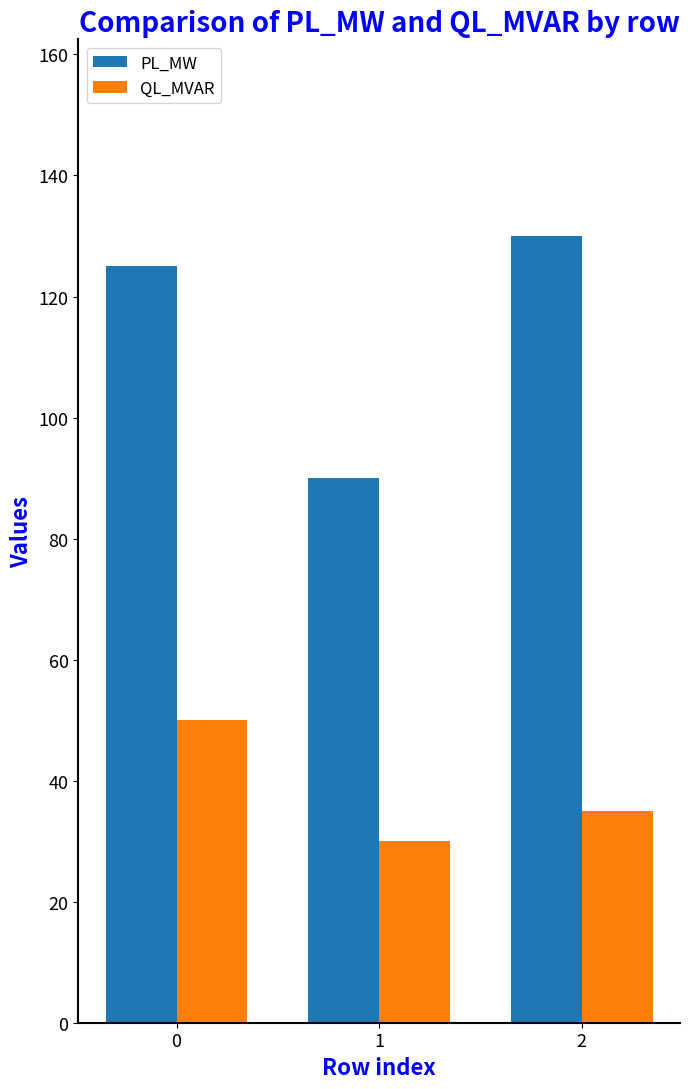

Is it true that PL_MW equals 120 at 1?

False